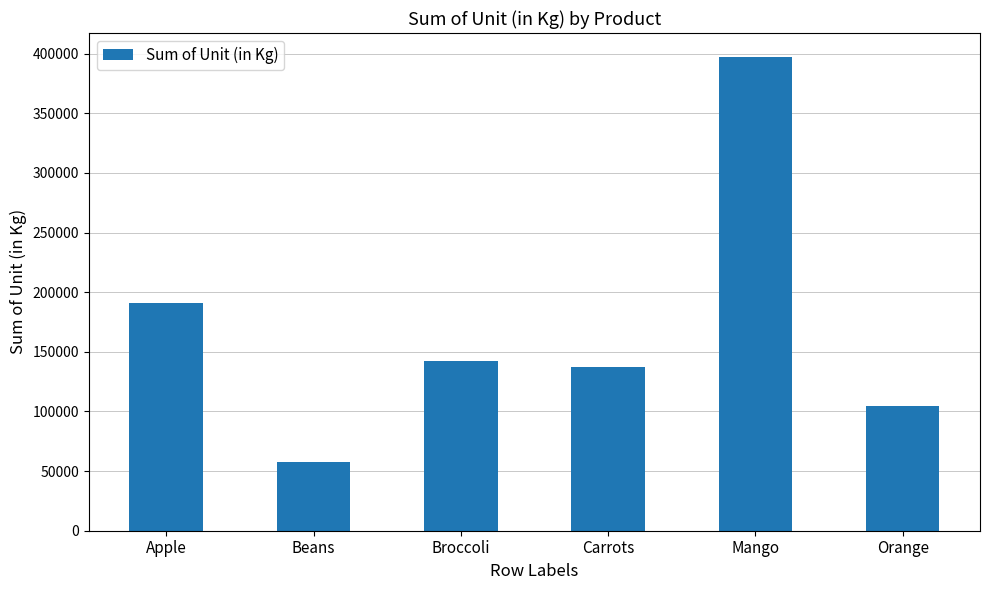

Which has a higher value, Orange or Mango?

Mango